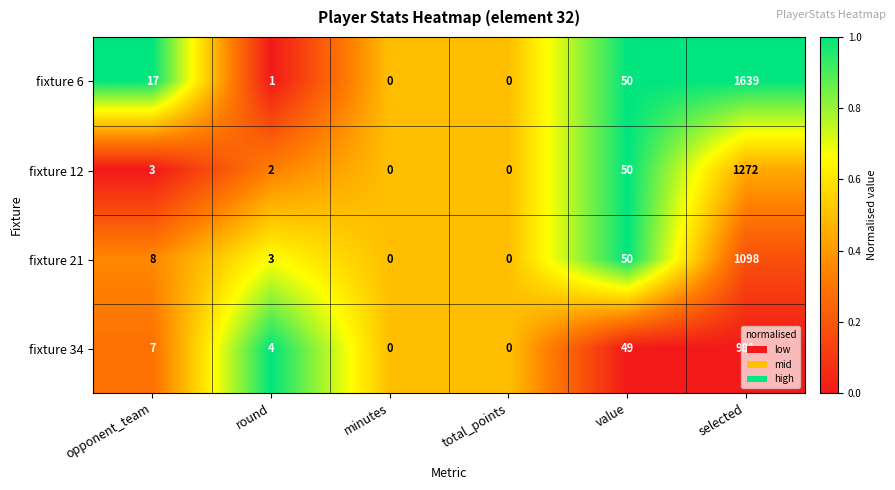

What is the maximum value shown in the chart?

1639